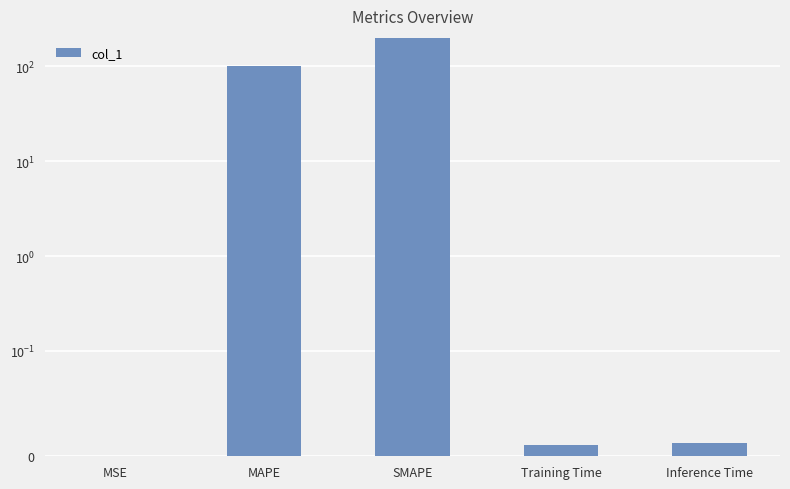

Which category has the highest value across all series?

SMAPE